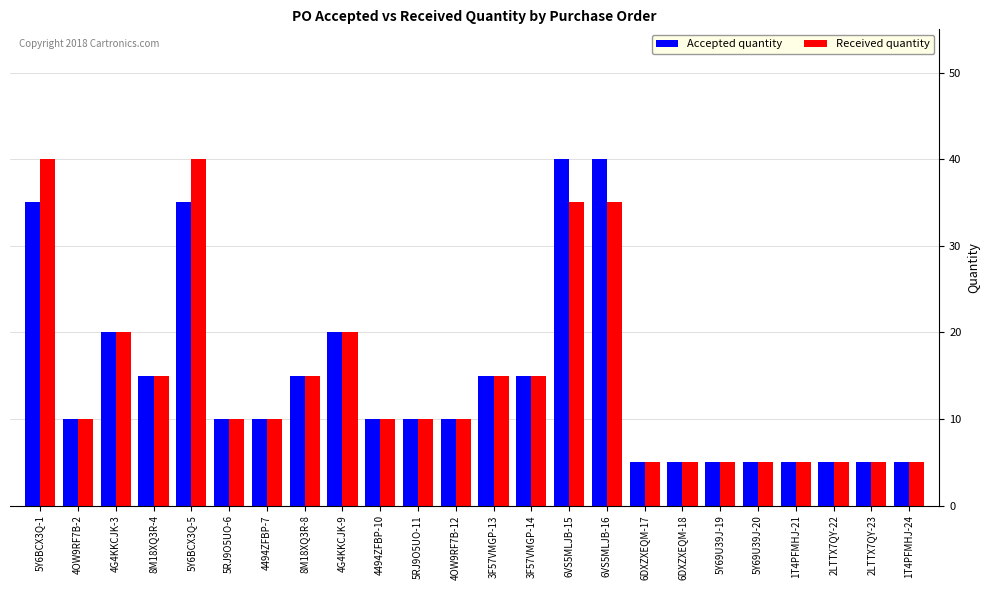

Reading left to right, what are all the values shown in this chart?

Accepted quantity: 35	10	20	15	35	10	10	15	20	10	10	10	15	15	40	40	5	5	5	5	5	5	5	5
Received quantity: 40	10	20	15	40	10	10	15	20	10	10	10	15	15	35	35	5	5	5	5	5	5	5	5